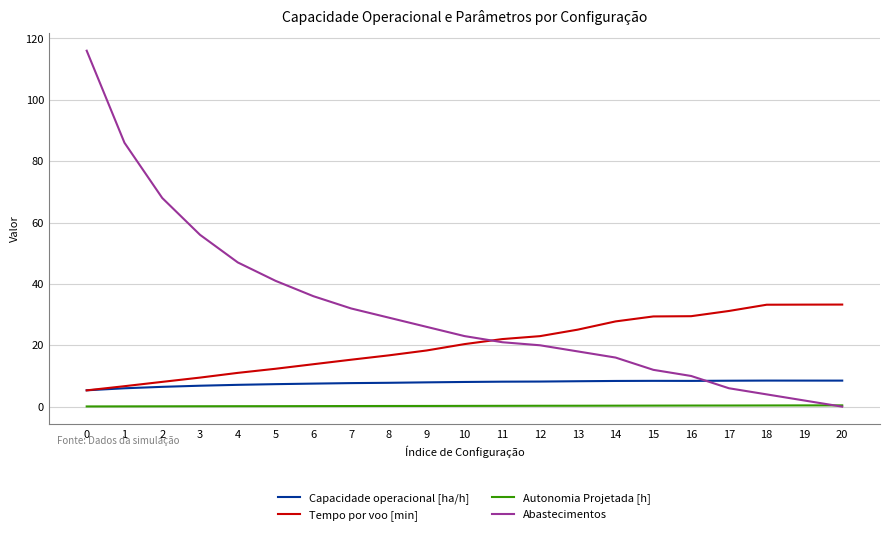

What is the spread (max minus min) of values at 7?

31.8